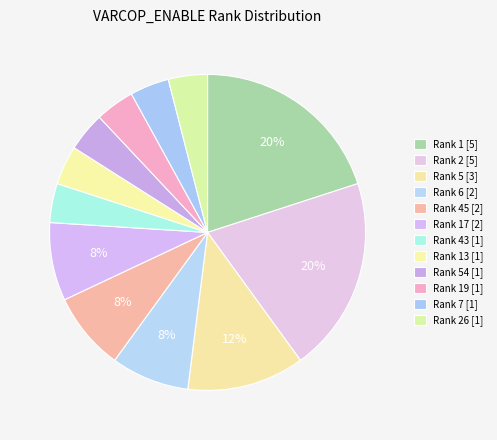

To the nearest percent, what is the average slice percentage?

8%